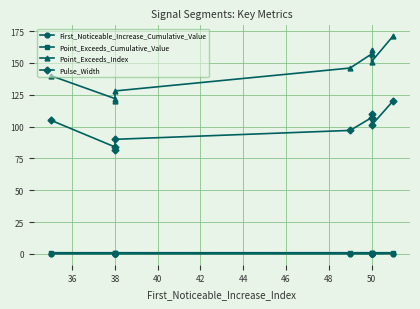

At how many categories does at least one series exceed 43?

10